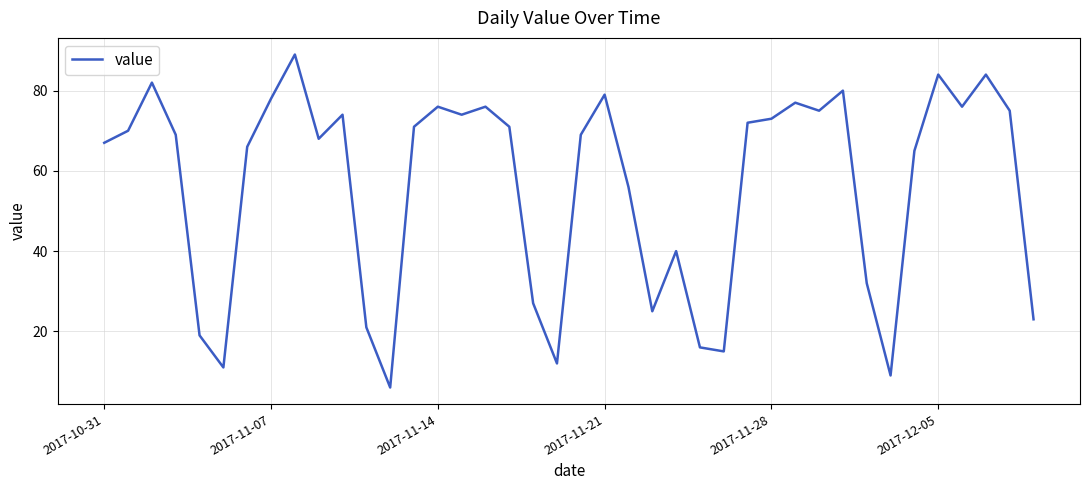

What is the smallest value displayed?

6